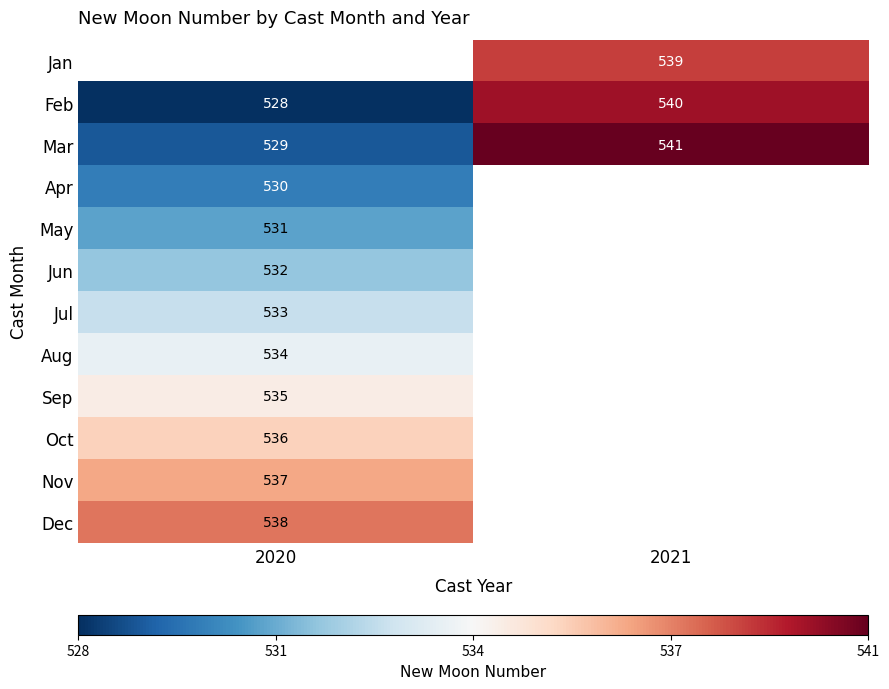

What is the difference between the highest and lowest values at 2021?

2.0